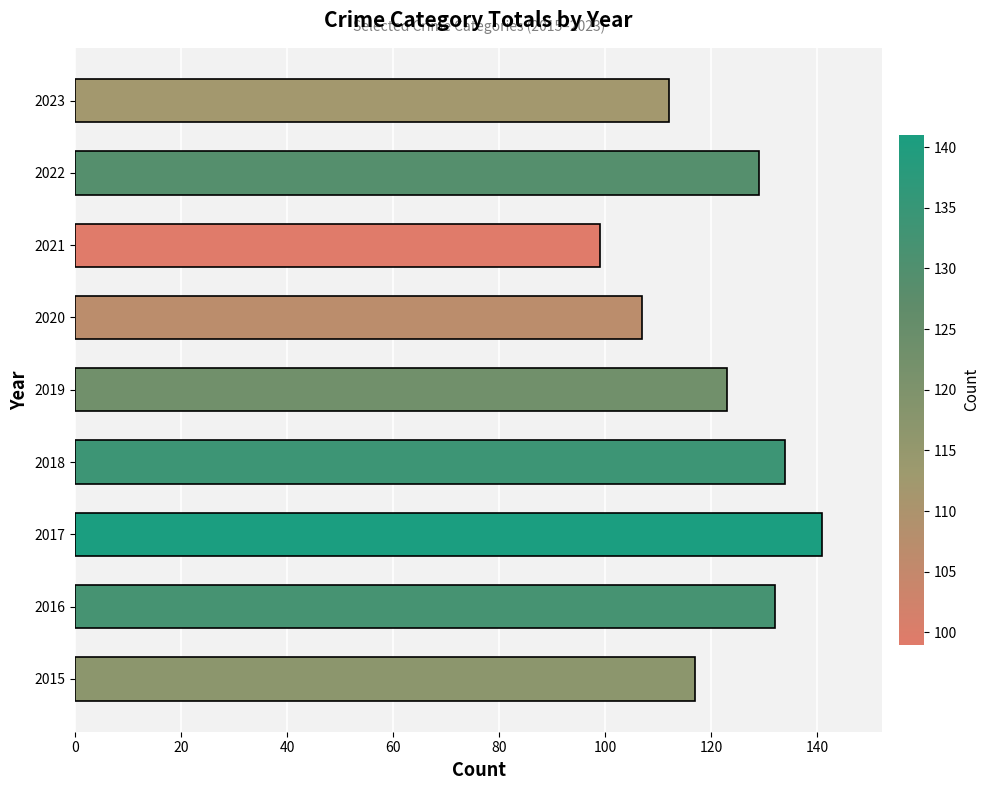

What is the change in value from 2017 to 2022?

-12